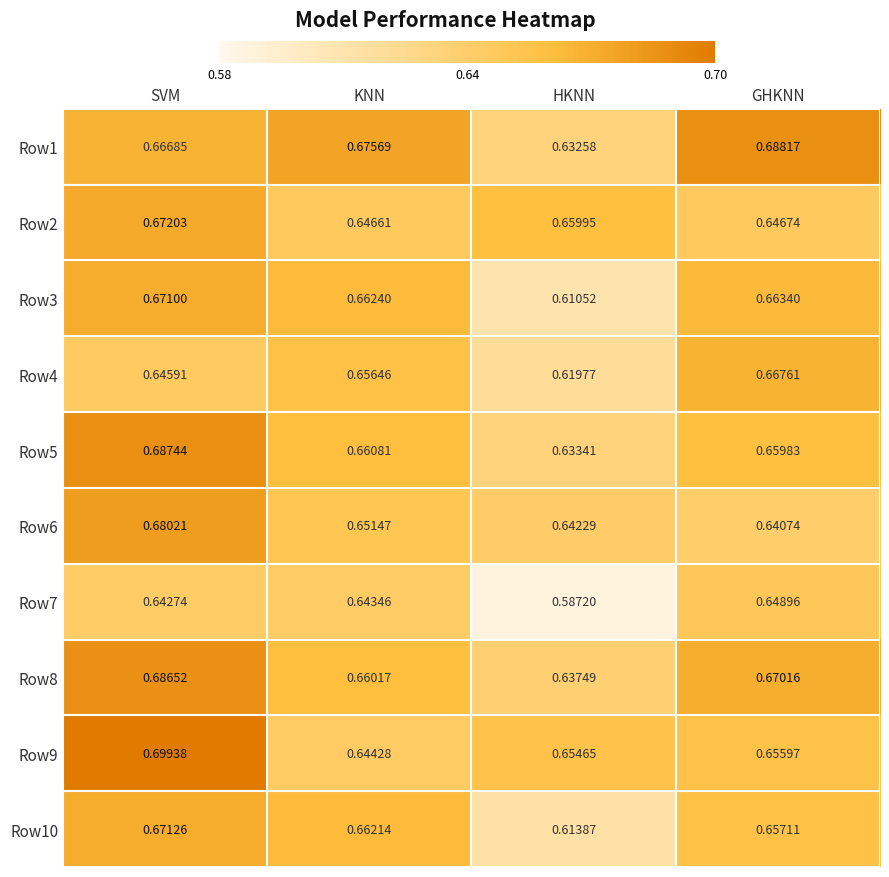

Which series has the largest range (max minus min)?

Row7